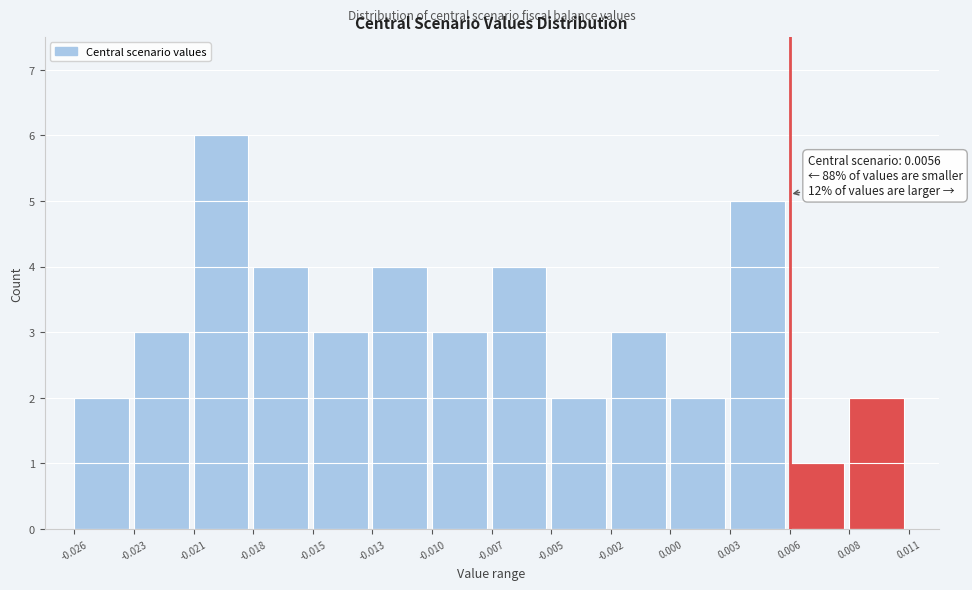

Reading left to right, list all the values displayed in this chart.

-0.026=2	-0.023=3	-0.021=6	-0.018=4	-0.015=3	-0.013=4	-0.010=3	-0.007=4	-0.005=2	-0.002=3	0.000=2	0.003=5	0.006=1	0.008=2